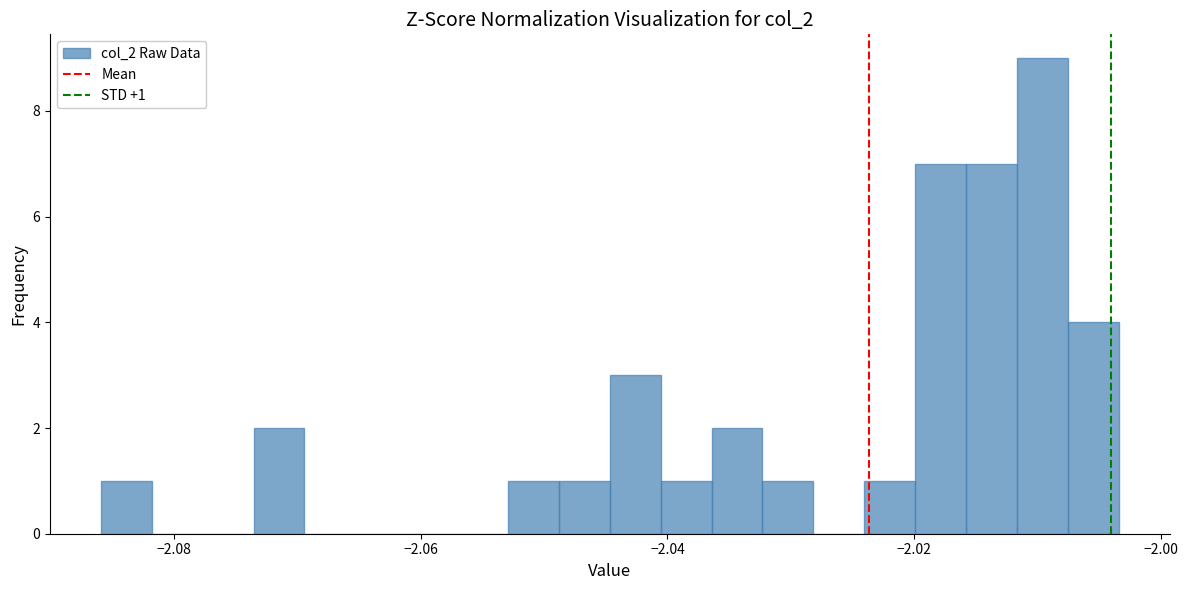

Around what value on the x-axis is the tallest bar? Give the approximate position of its centre, as read against the axis.

-2.010